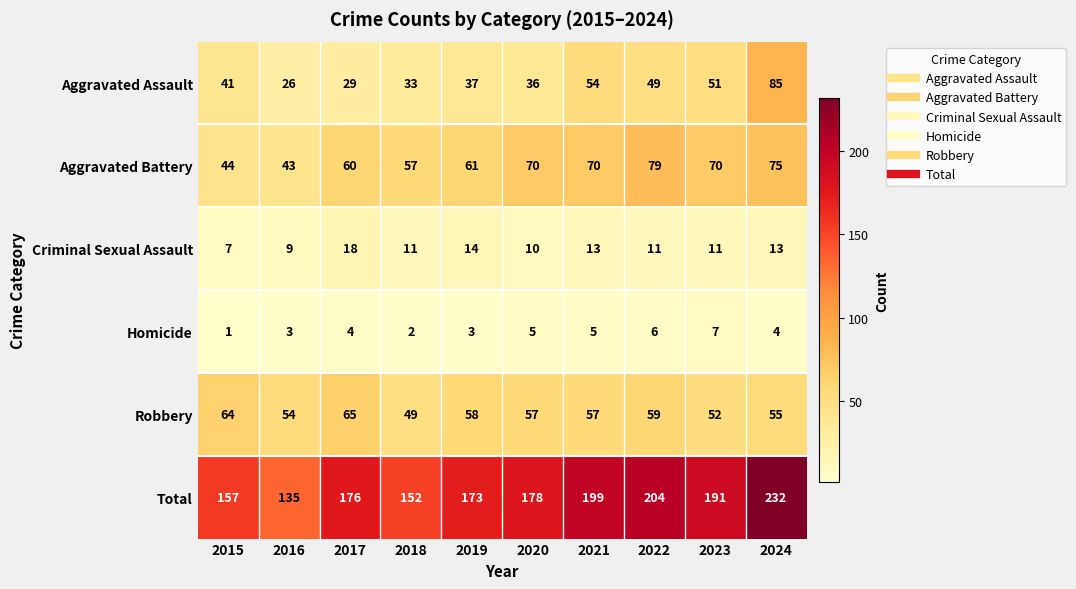

How many data points does each series have?

10